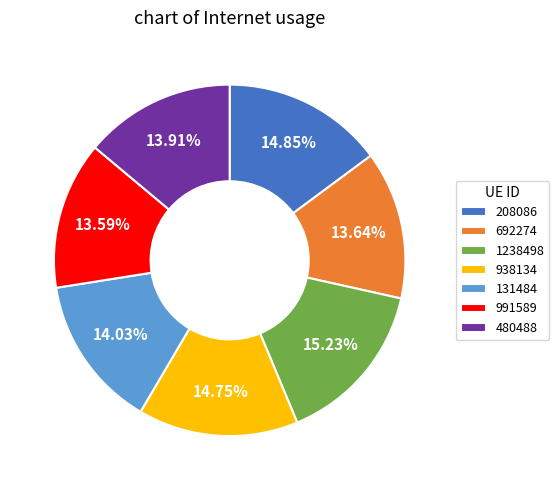

How many segments does this pie chart have?

7